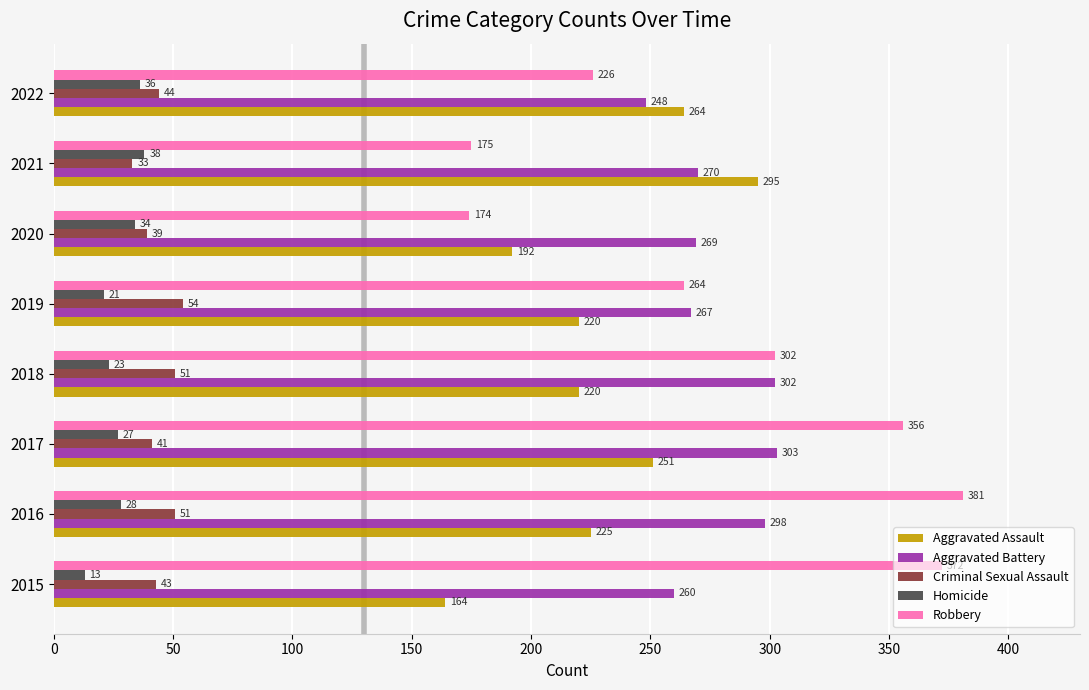

What is the difference between the highest and lowest values at 2019?

246